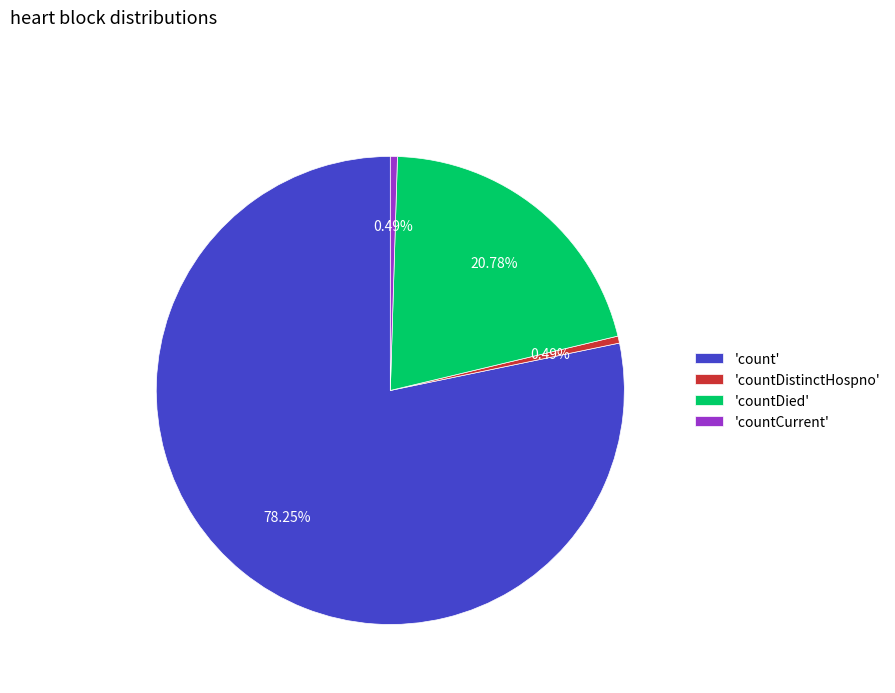

Which has a higher value, 'countCurrent' or 'count'?

'count'